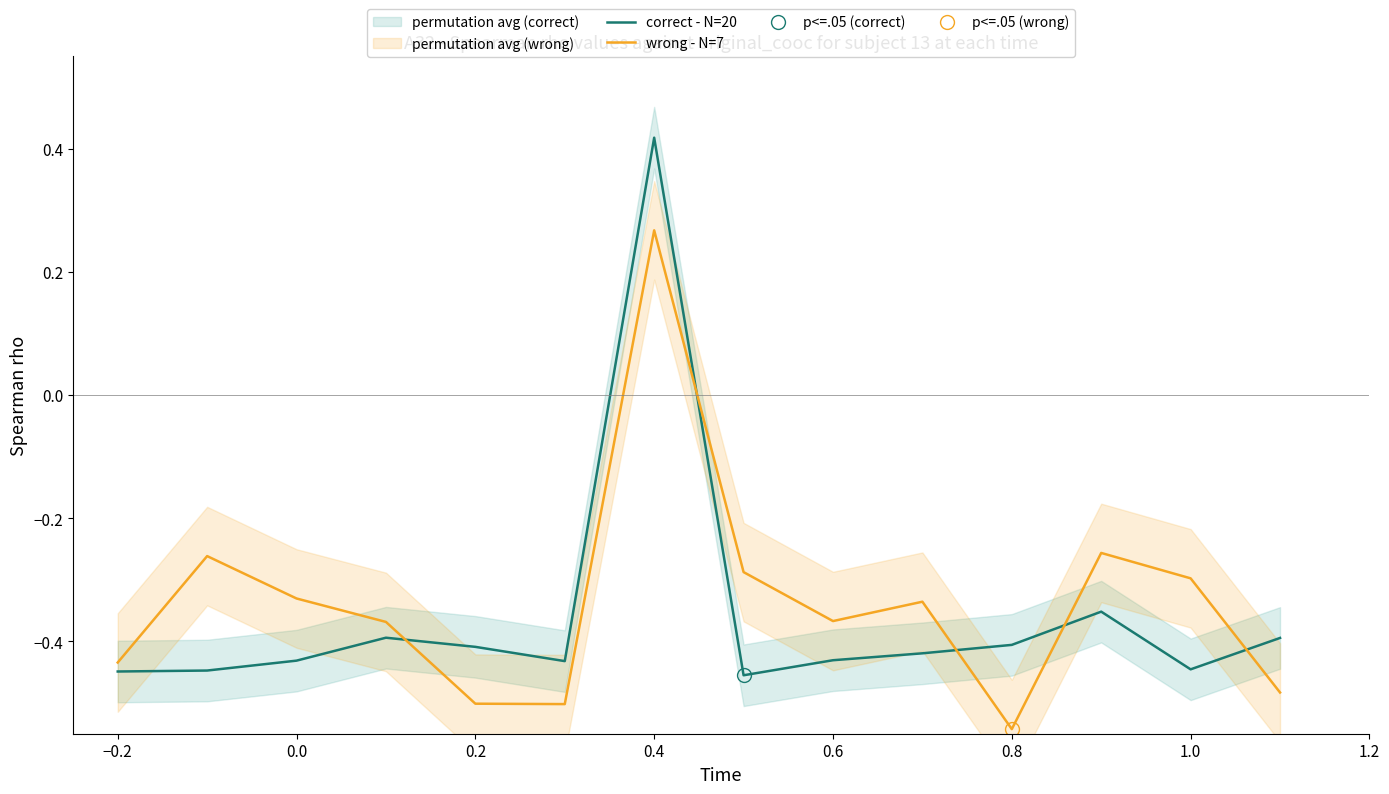

What are all the series names shown in the legend?

correct - N=20, wrong - N=7